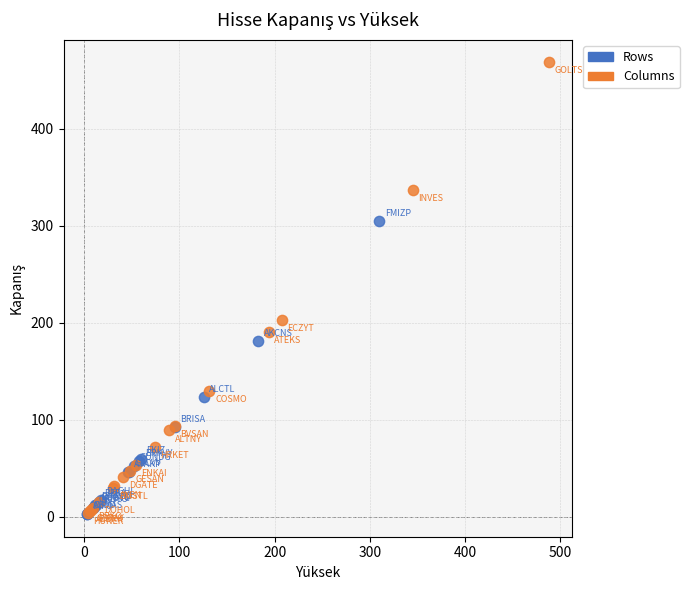

Which series has the largest Y range (max minus min)?

Columns